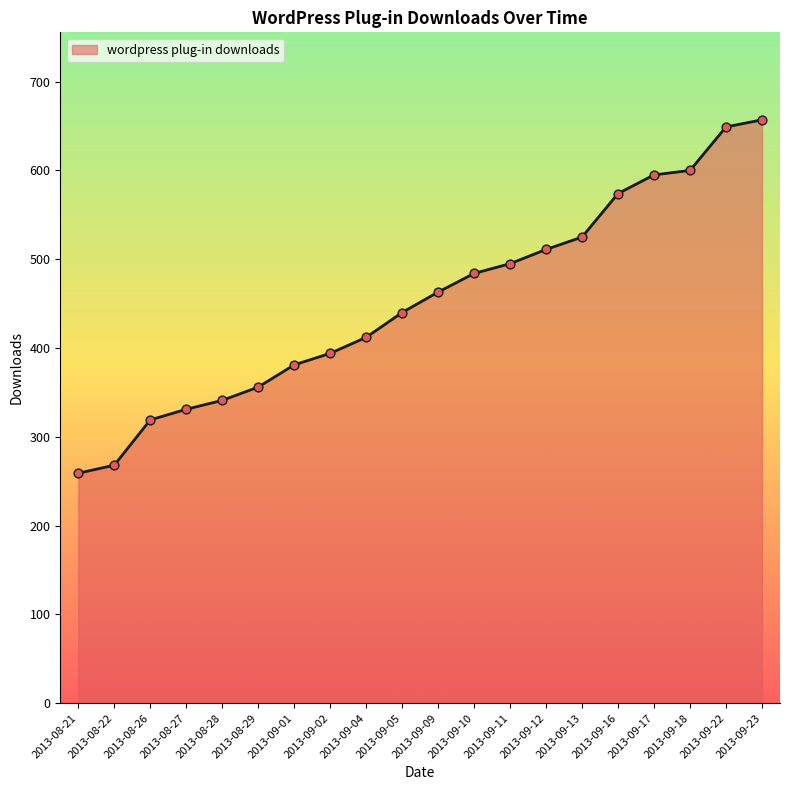

Between 2013-09-04 and 2013-09-22, which is larger?

2013-09-22